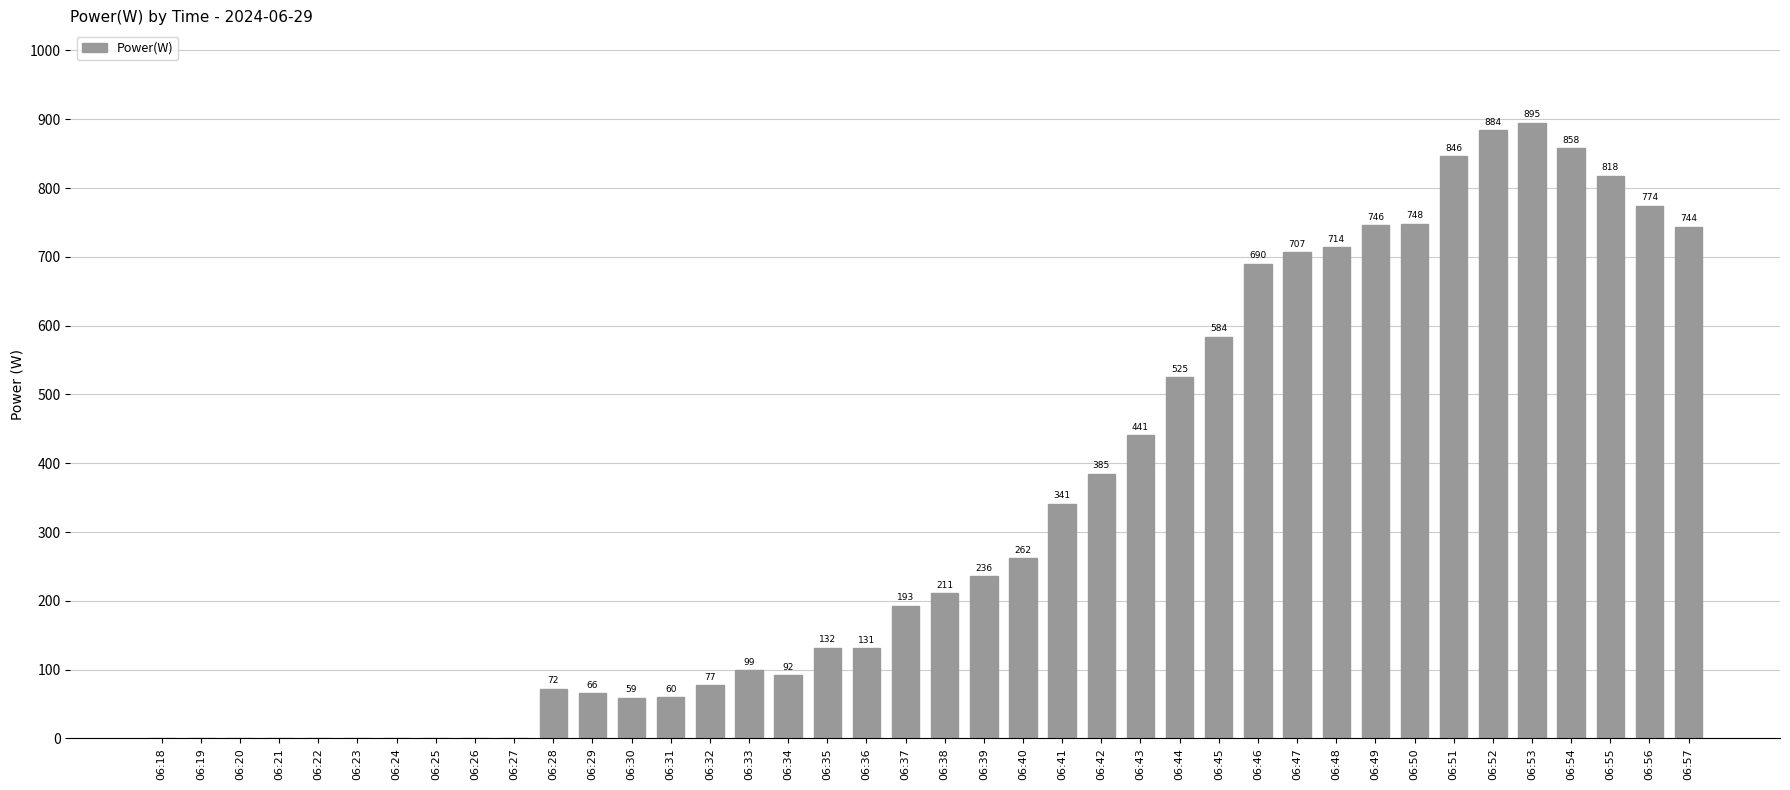

Reading left to right, list all the values displayed in this chart.

0	0	0	0	0	0	0	0	0	0	72	66	59	60	77	99	92	132	131	193	211	236	262	341	385	441	525	584	690	707	714	746	748	846	884	895	858	818	774	744